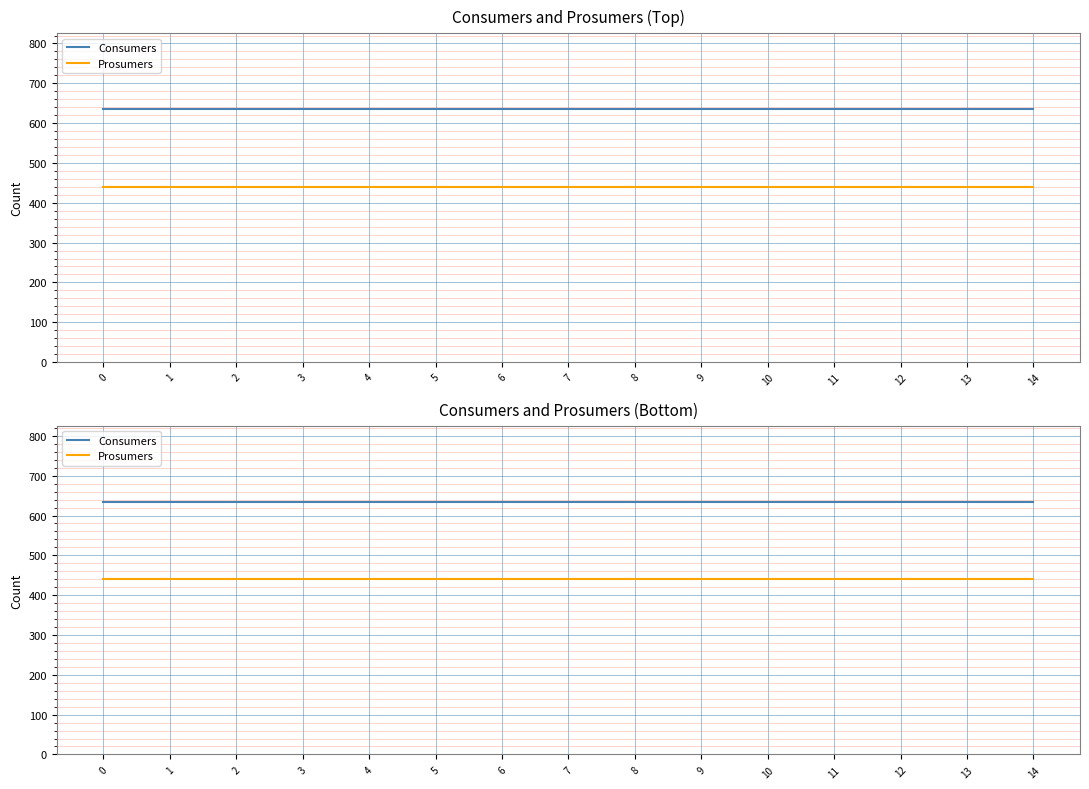

What is the average value of the Prosumers series?

440